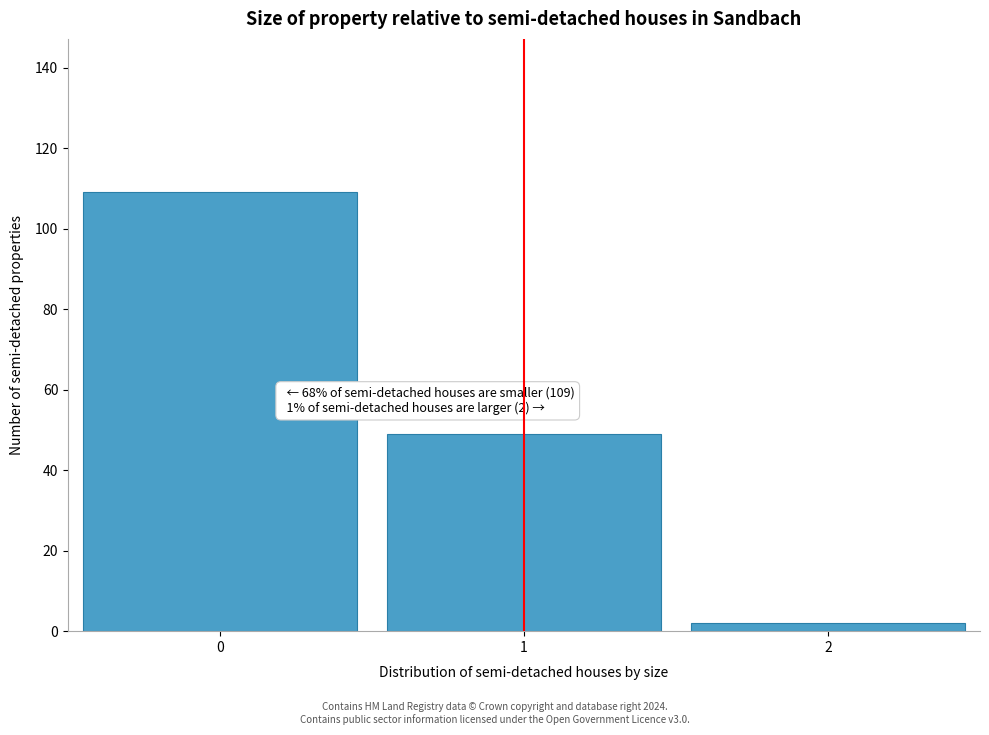

Reading left to right, what are all the values shown in this chart?

0=109	1=49	2=2